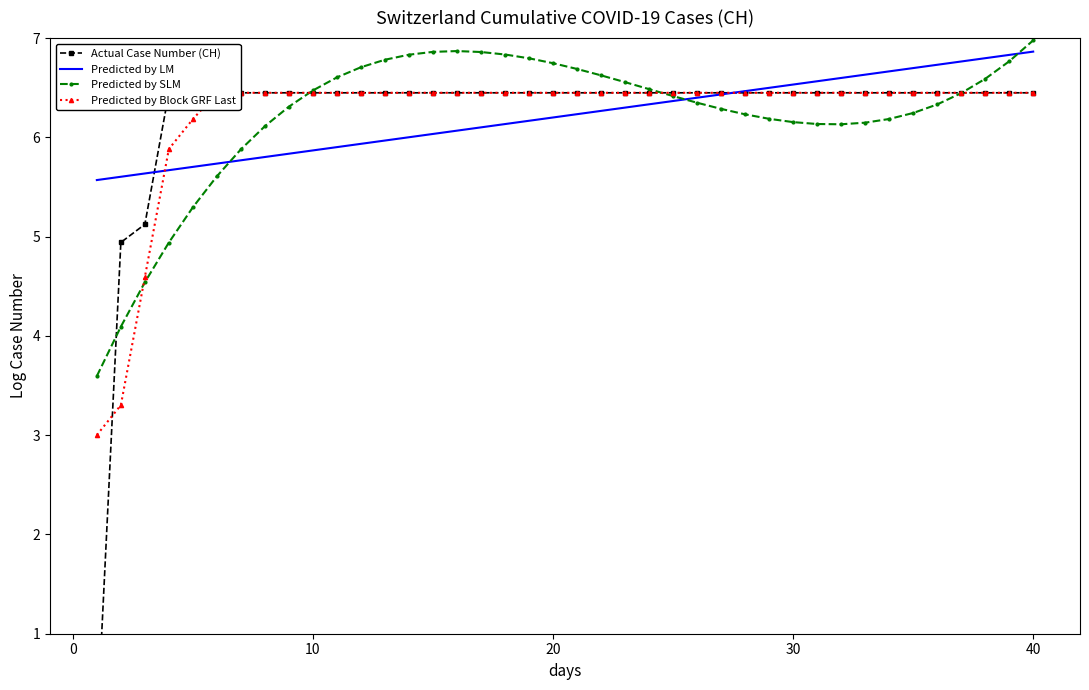

In Predicted by SLM, how many points are lower than both neighbors (excluding endpoints)?

1